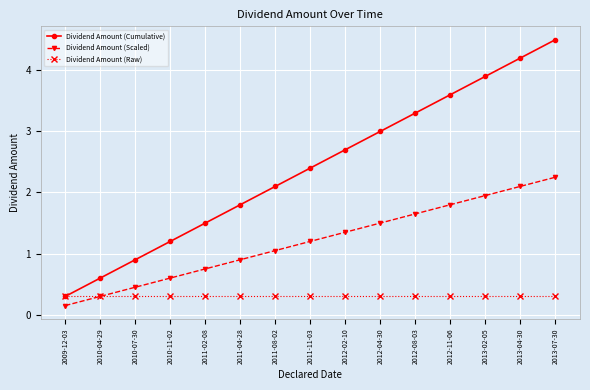

Is the value of Dividend Amount (Cumulative) at 2013-02-05 greater than the value of Dividend Amount (Scaled) at 2013-02-05?

Yes